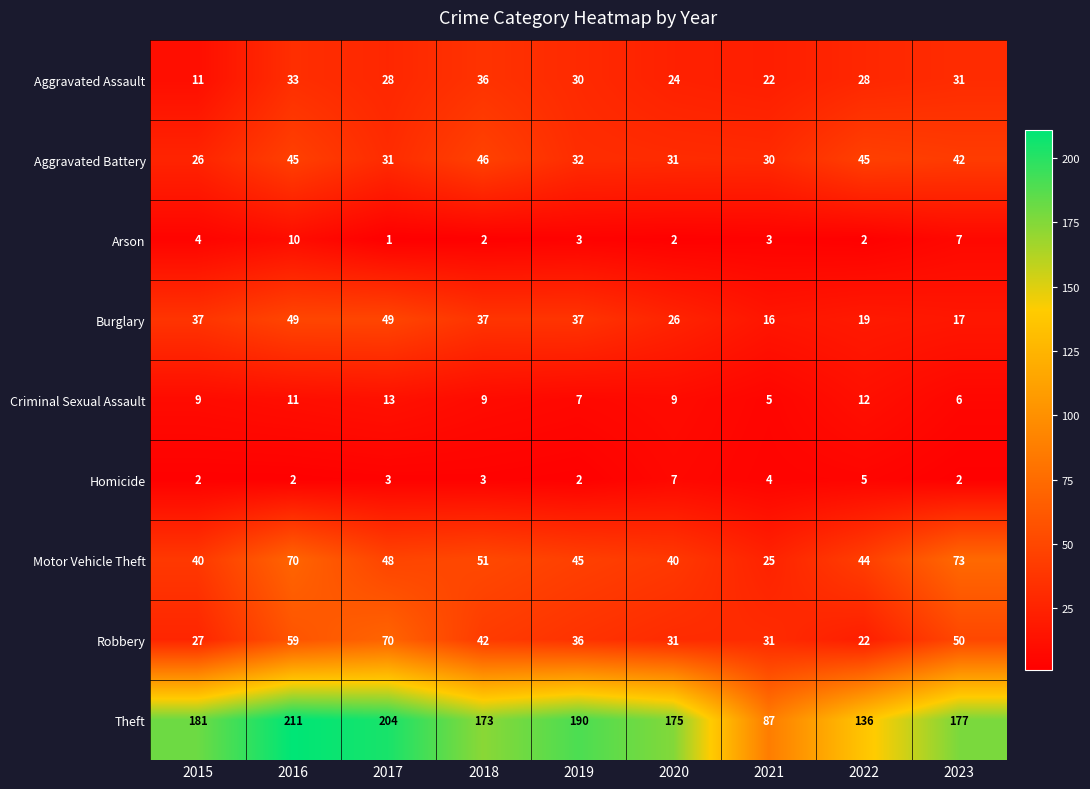

Between 2022 and 2023, which series saw the biggest shift?

Theft